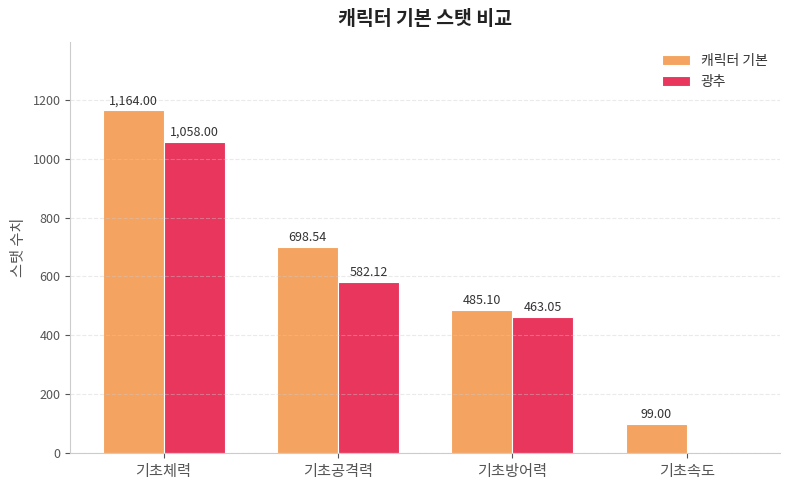

The 캐릭터 기본 series shows 1164.0 at 기초체력. True or false?

True